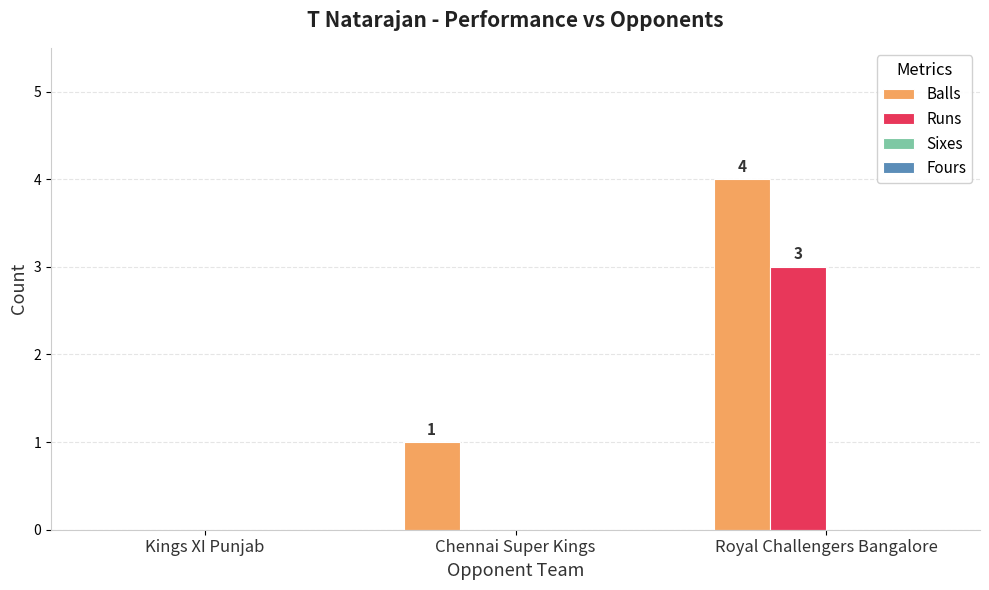

Reading left to right, what are all the values shown in this chart?

Balls: Kings XI Punjab=0	Chennai Super Kings=1	Royal Challengers Bangalore=4
Runs: Kings XI Punjab=0	Chennai Super Kings=0	Royal Challengers Bangalore=3